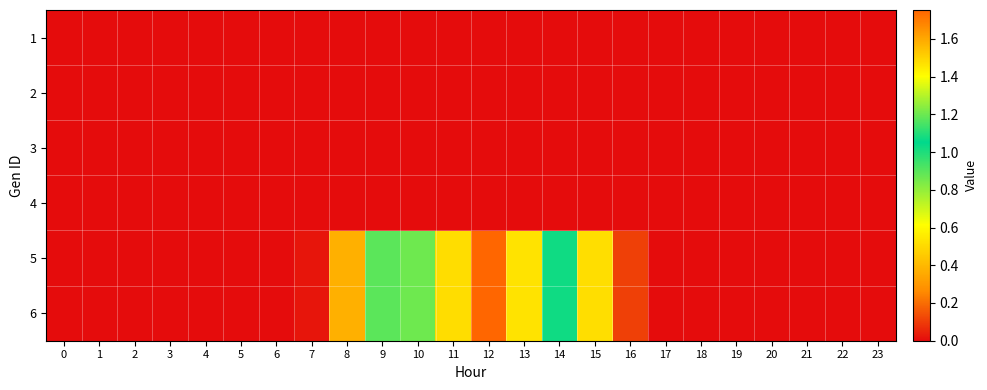

Rank the series at 9 from lowest to highest value.

row_0, row_1, row_2, row_3, row_4, row_5